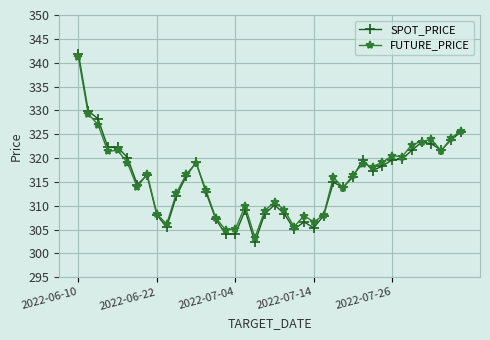

How many data points does each series have?

40